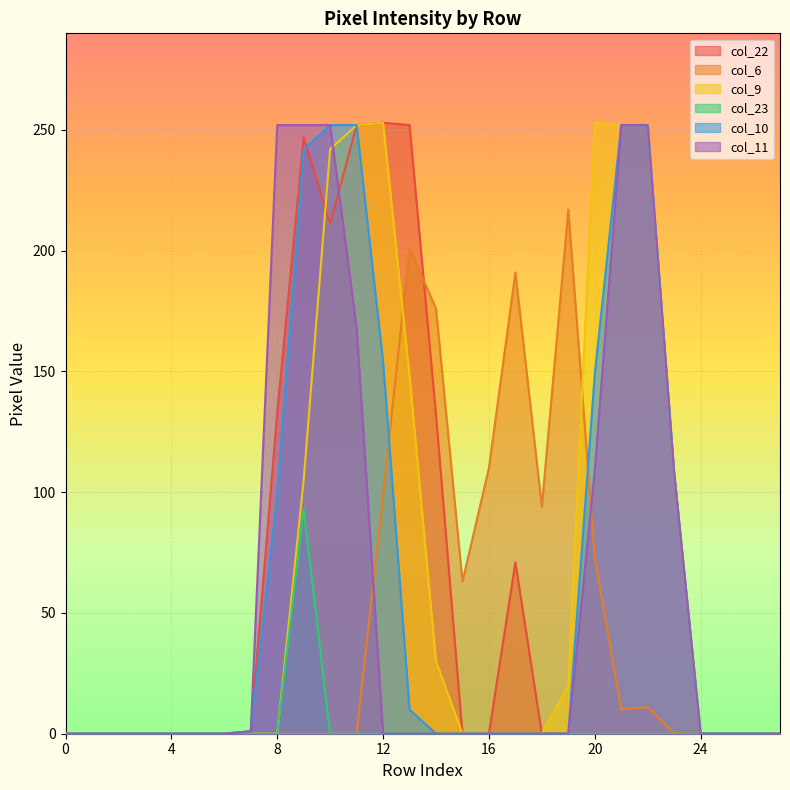

How many intersections are there between col_6 and col_22?

1